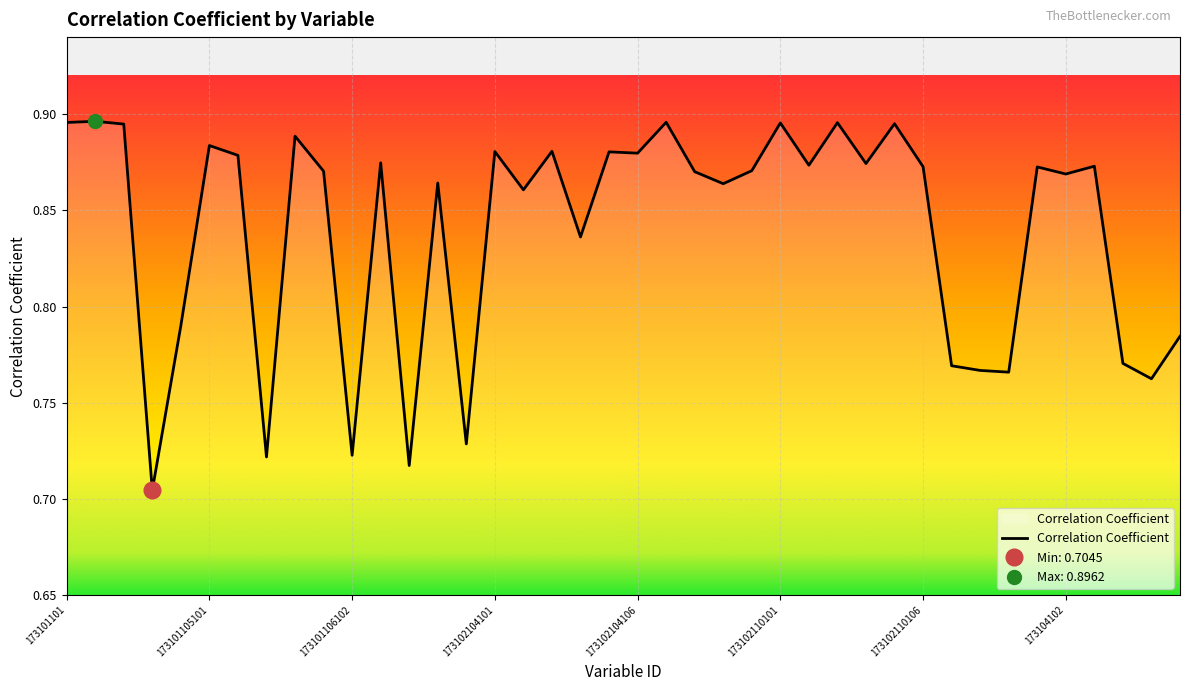

Reading right to left, extract all data points from this chart.

0.8	0.8	0.8	0.9	0.9	0.9	0.8	0.8	0.8	0.9	0.9	0.9	0.9	0.9	0.9	0.9	0.9	0.9	0.9	0.9	0.9	0.8	0.9	0.9	0.9	0.7	0.9	0.7	0.9	0.7	0.9	0.9	0.7	0.9	0.9	0.8	0.7	0.9	0.9	0.9